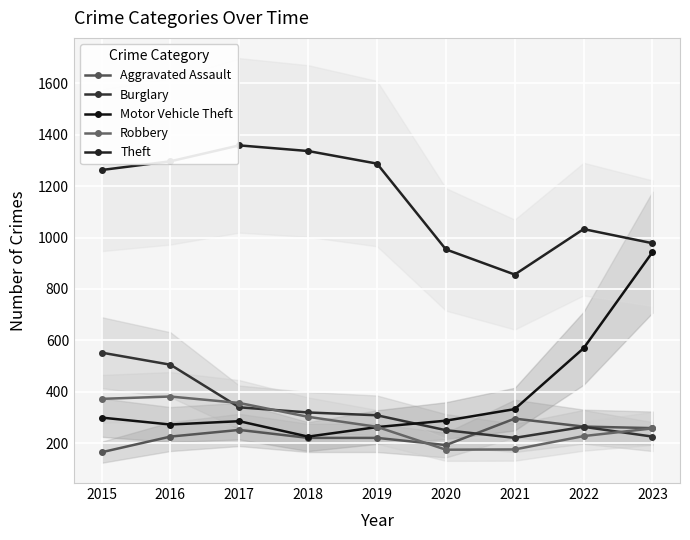

In Burglary, how many points are lower than both neighbors (excluding endpoints)?

1